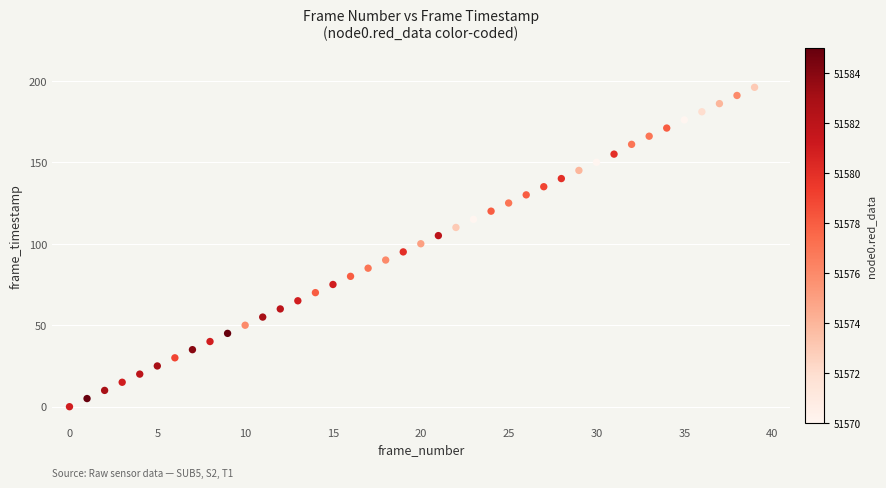

Count the number of points in this scatter plot.

40